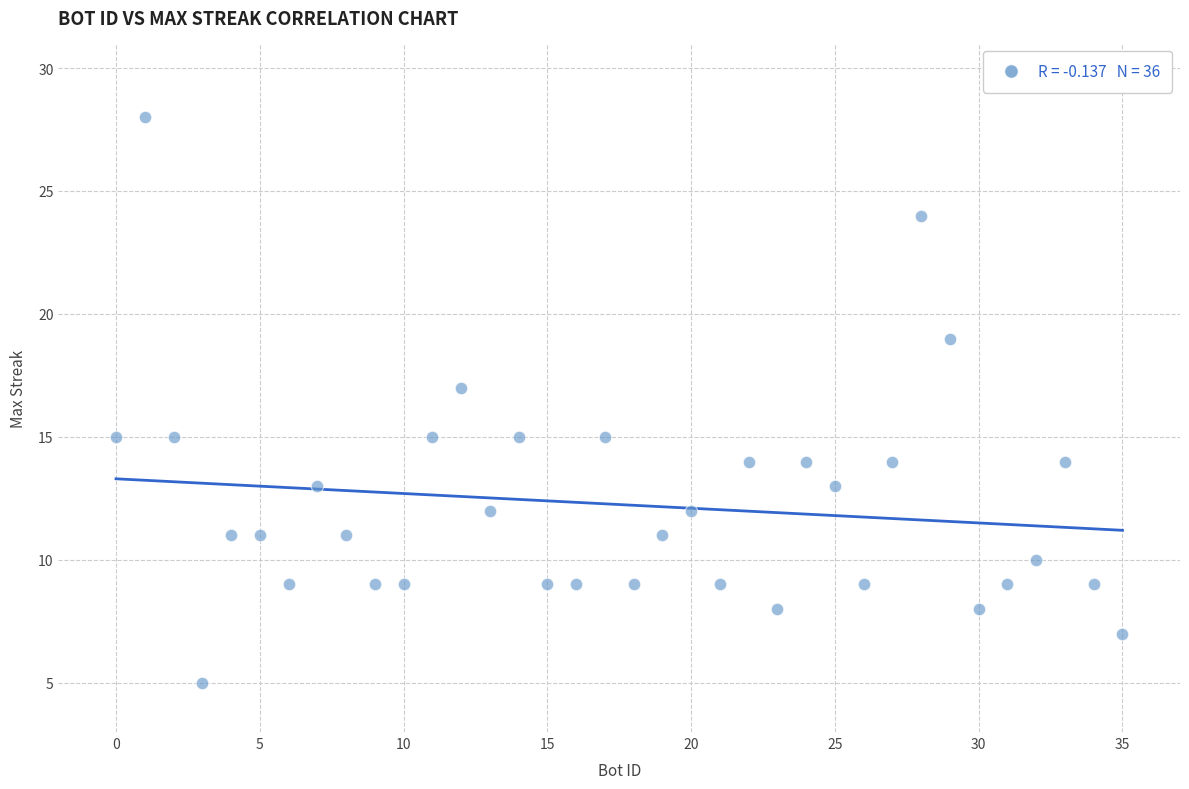

What is the range of Y values (max minus min)?

23